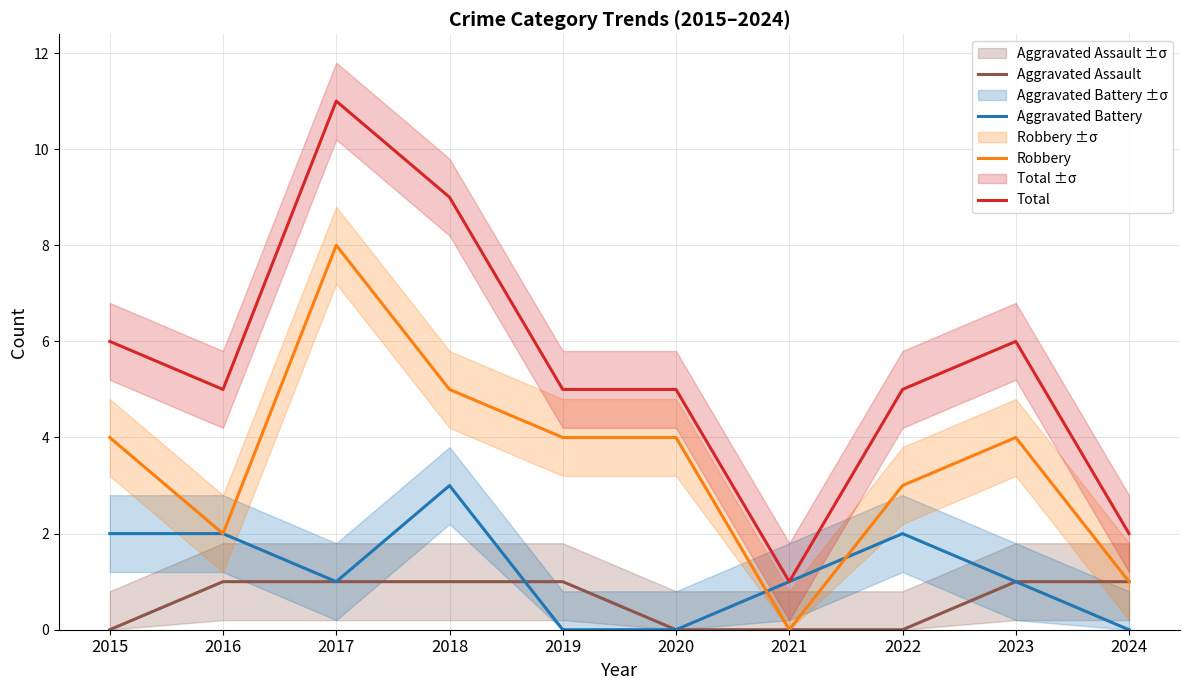

Reading right to left, list all the values displayed in this chart.

Aggravated Assault: 1	1	0	0	0	1	1	1	1	0
Aggravated Battery: 0	1	2	1	0	0	3	1	2	2
Robbery: 1	4	3	0	4	4	5	8	2	4
Total: 2	6	5	1	5	5	9	11	5	6